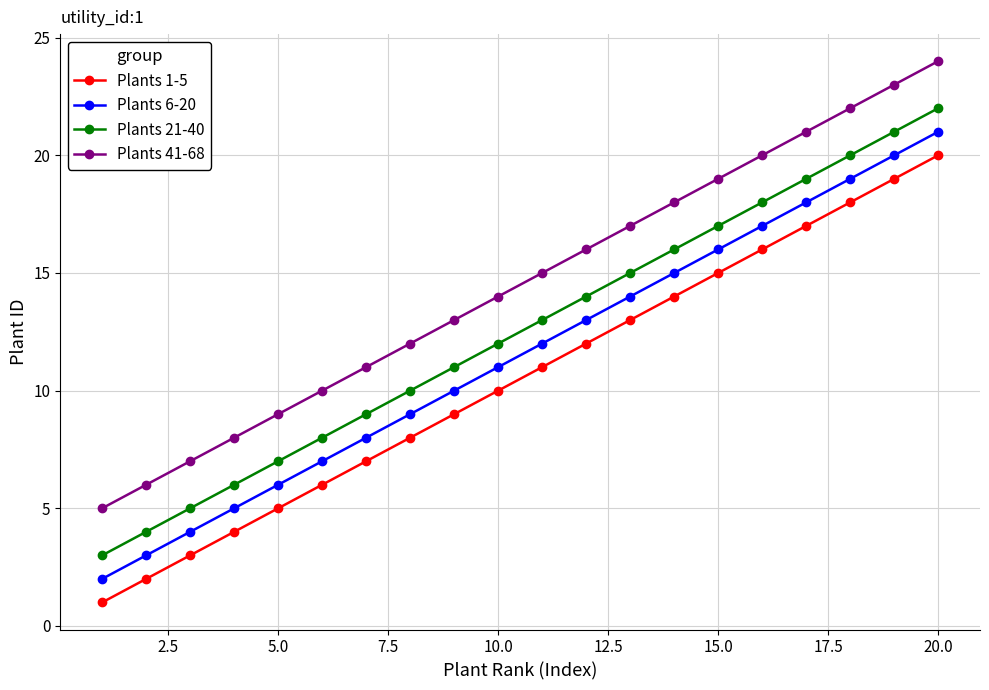

Which series has the largest total across all categories?

Plants 41-68